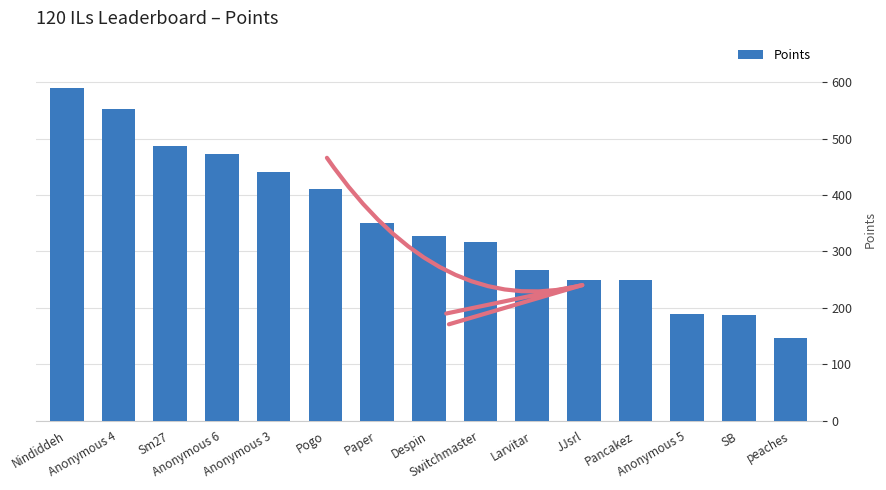

True or false: the data shows 478 at Paper.

False